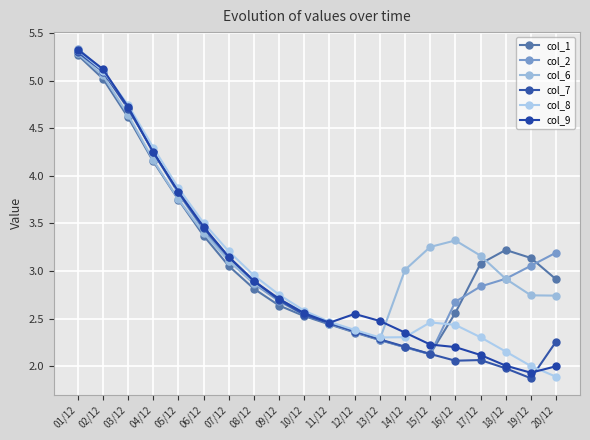

At which category is the sum across all series the highest?

01/12